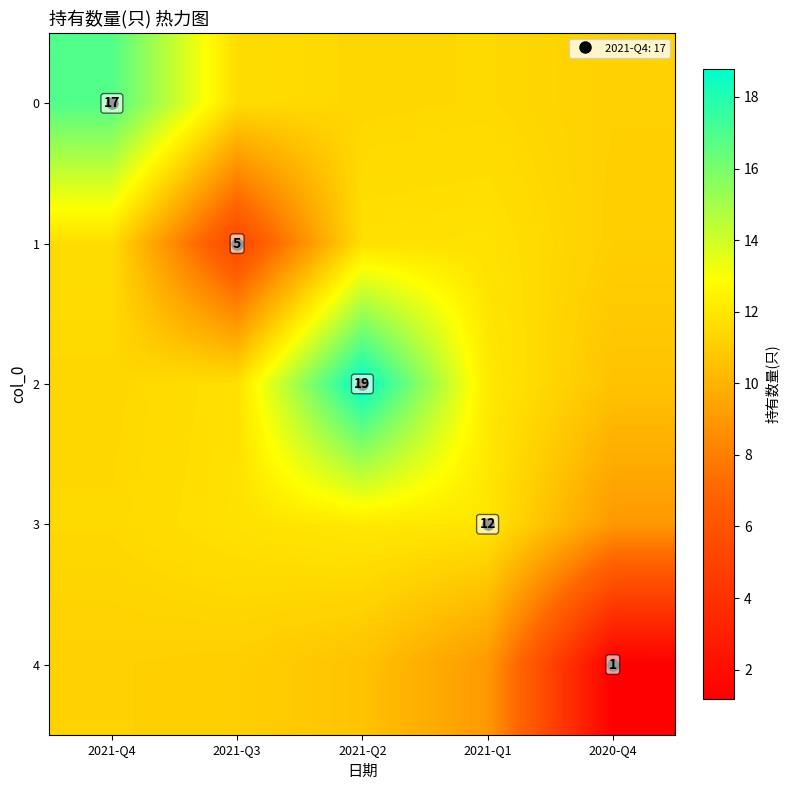

What is the total value across all series at 2021-Q3?

51.5